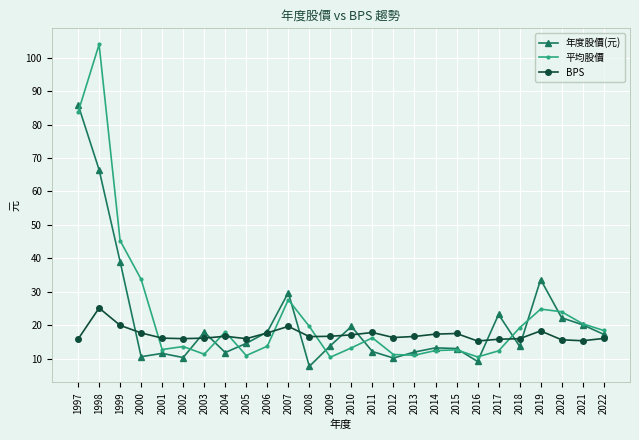

Which series has the widest spread of values?

平均股價